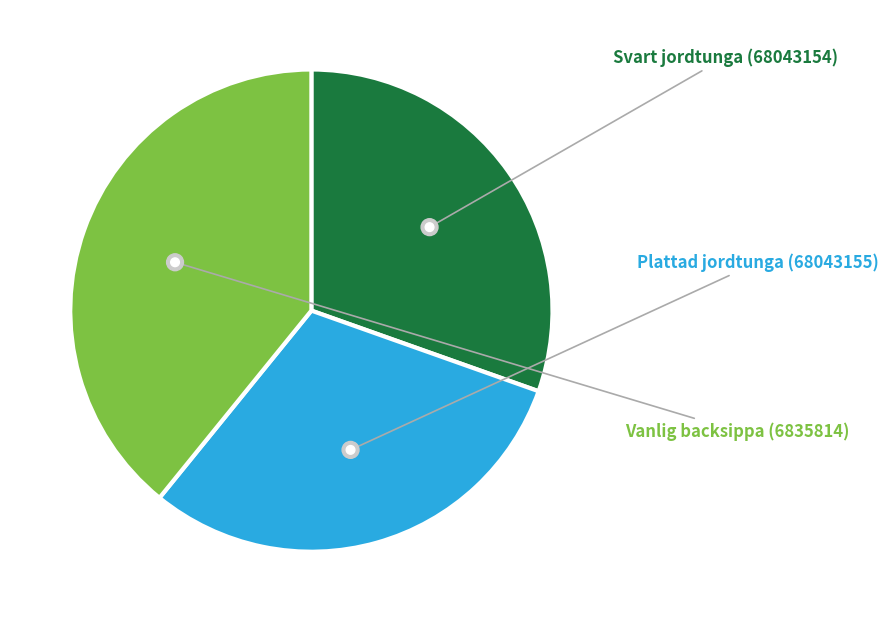

To the nearest percent, what is the combined percentage of Plattad jordtunga (68043155) and Vanlig backsippa (6835814)?

70%